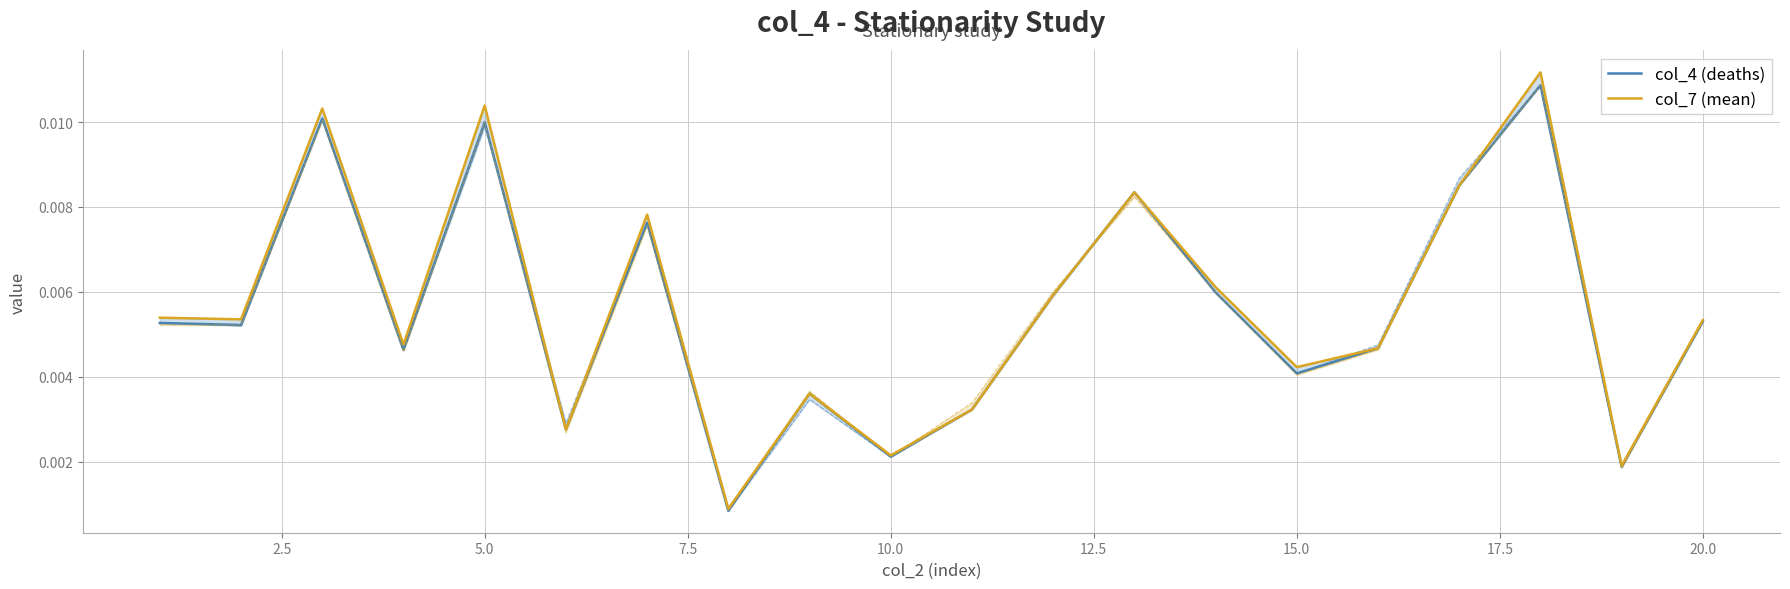

True or false: col_4 (deaths) and col_7 (mean) cross at least once.

True